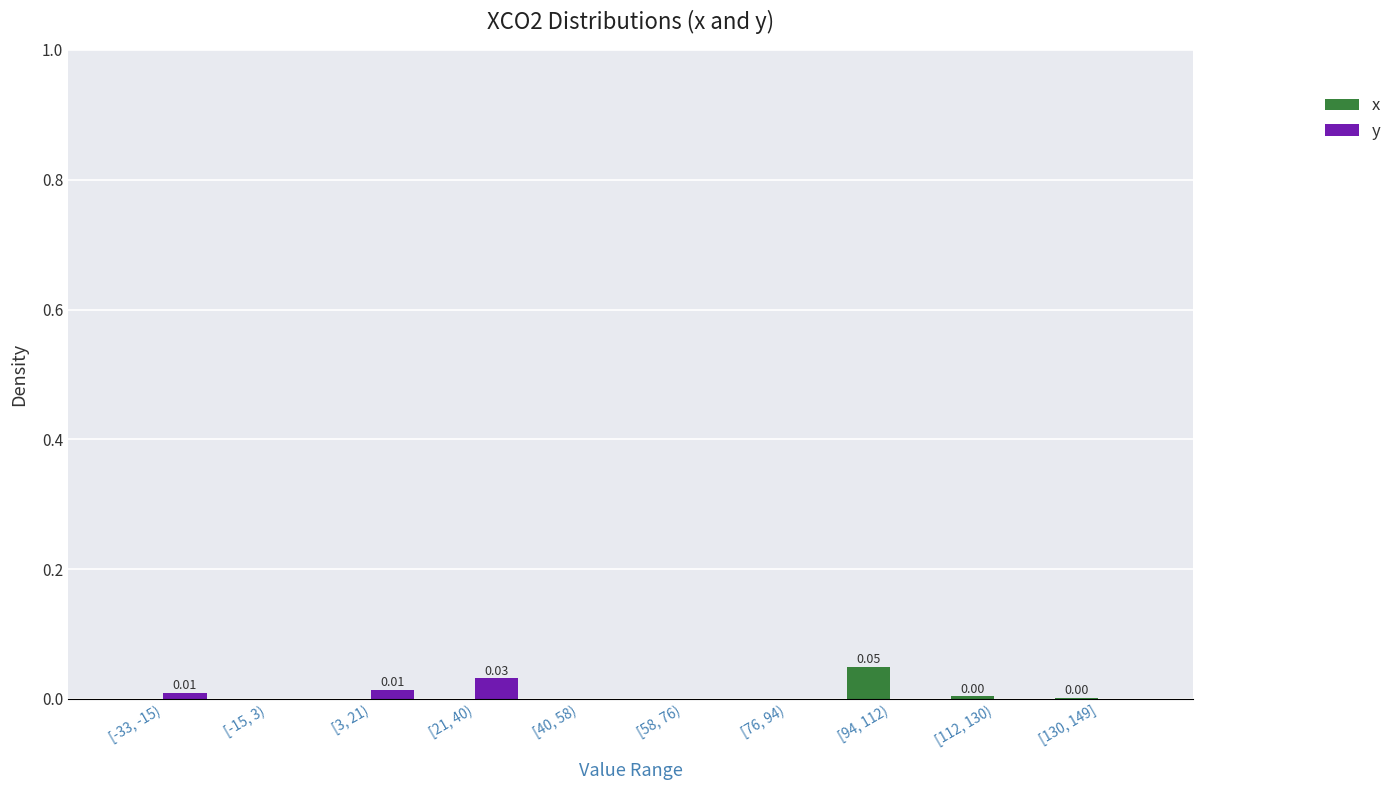

Is the value of y at [58, 76) greater than the value of x at [94, 112)?

No